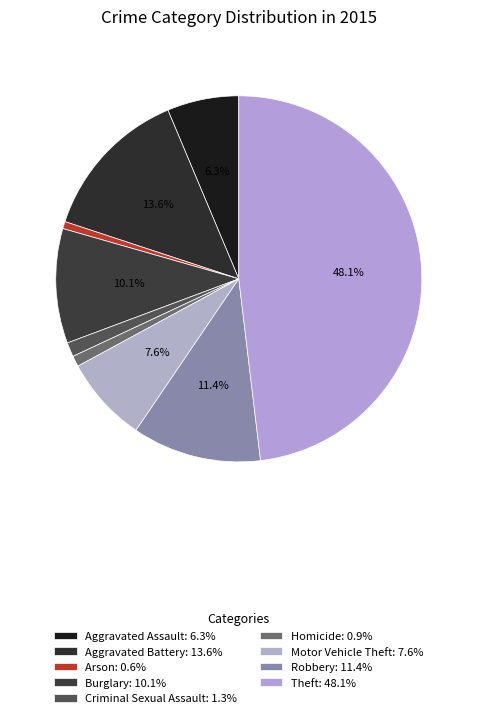

To the nearest percent, what is the difference between the Aggravated Assault and Motor Vehicle Theft slice percentages?

1%